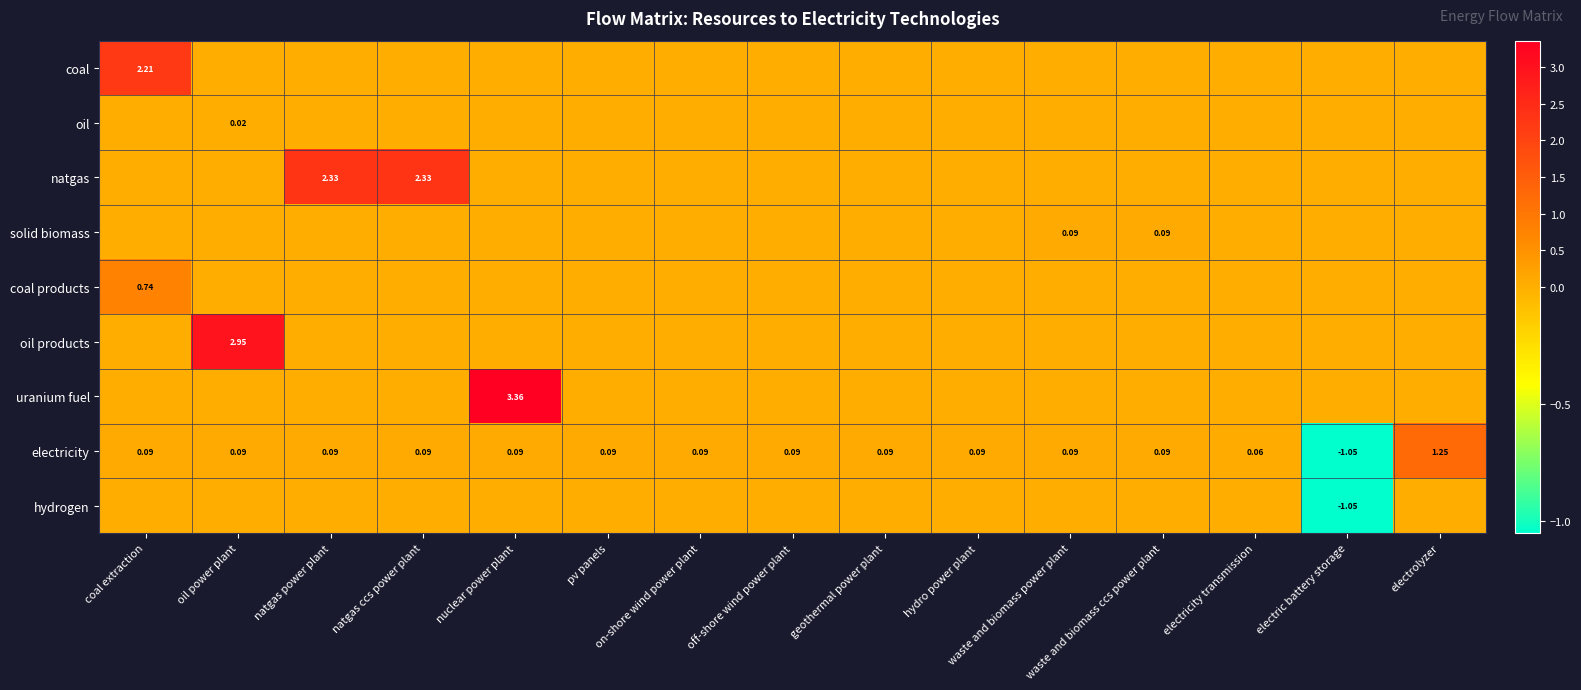

What is the total value across all series at on-shore wind power plant?

0.1